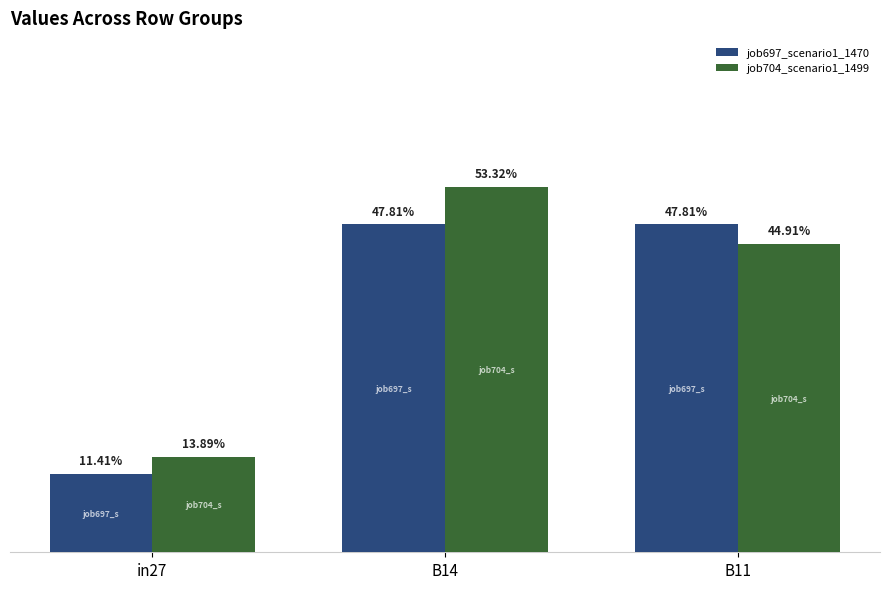

At B11, list the series in order from largest to smallest.

job697_scenario1_1470, job704_scenario1_1499